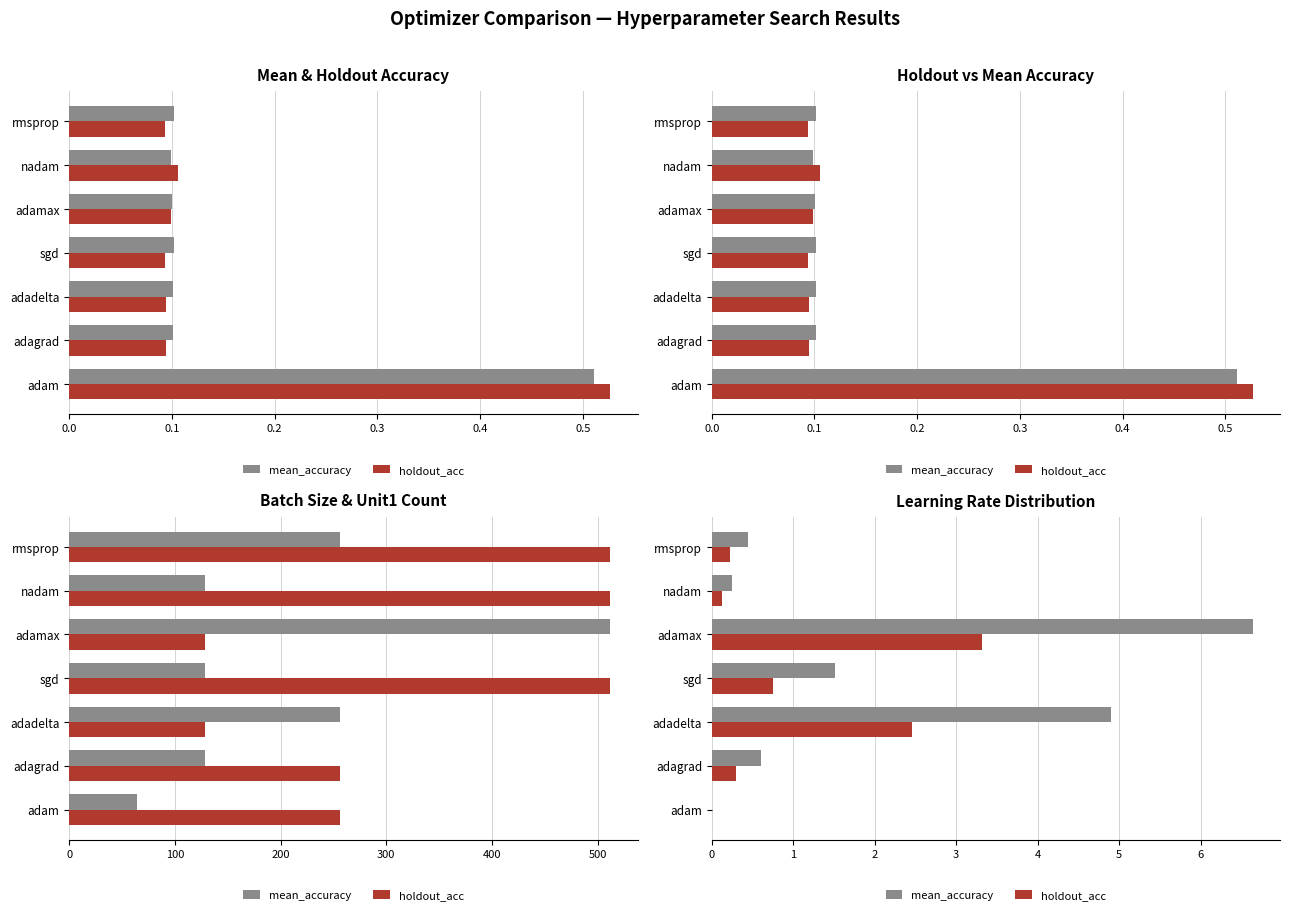

The value of mean_accuracy at adamax is 2.8. True or false?

False